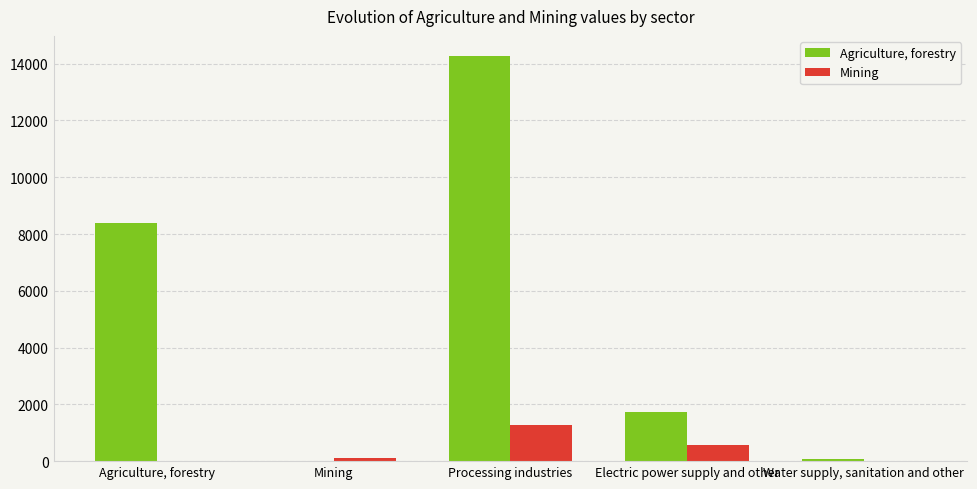

How many groups of bars are there?

5